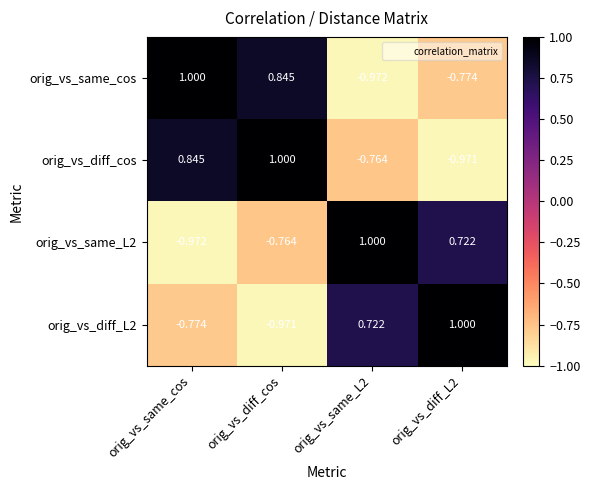

At which category is the sum across all series the highest?

orig_vs_diff_cos